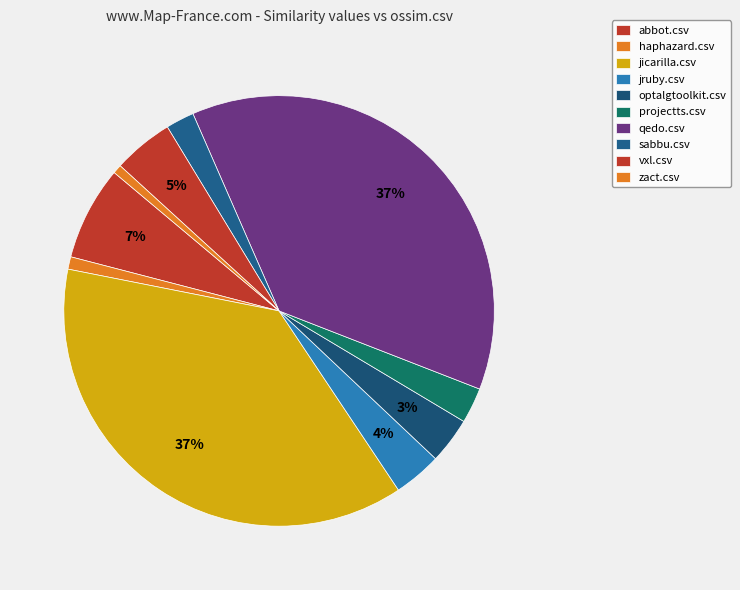

To the nearest percent, what is the difference between the largest and smallest slice percentages?

37%